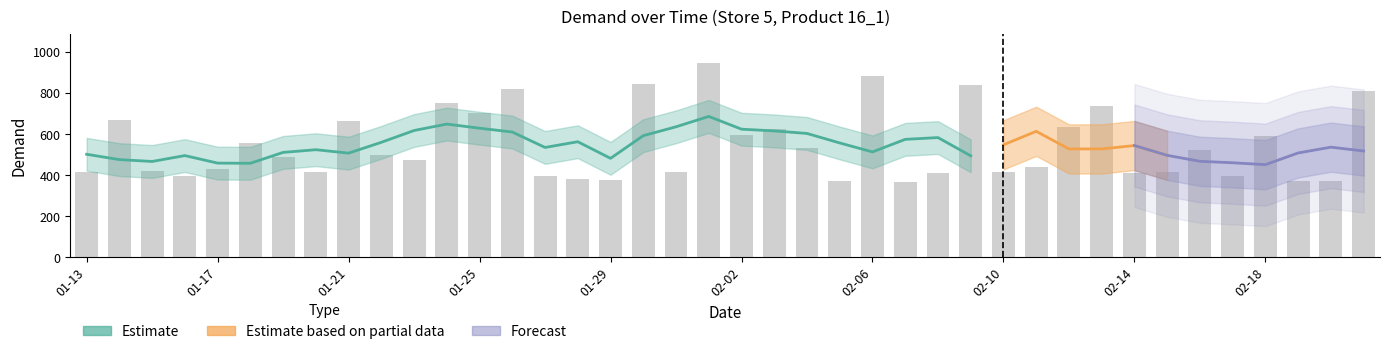

At which label is the value closest to 656?

01-21